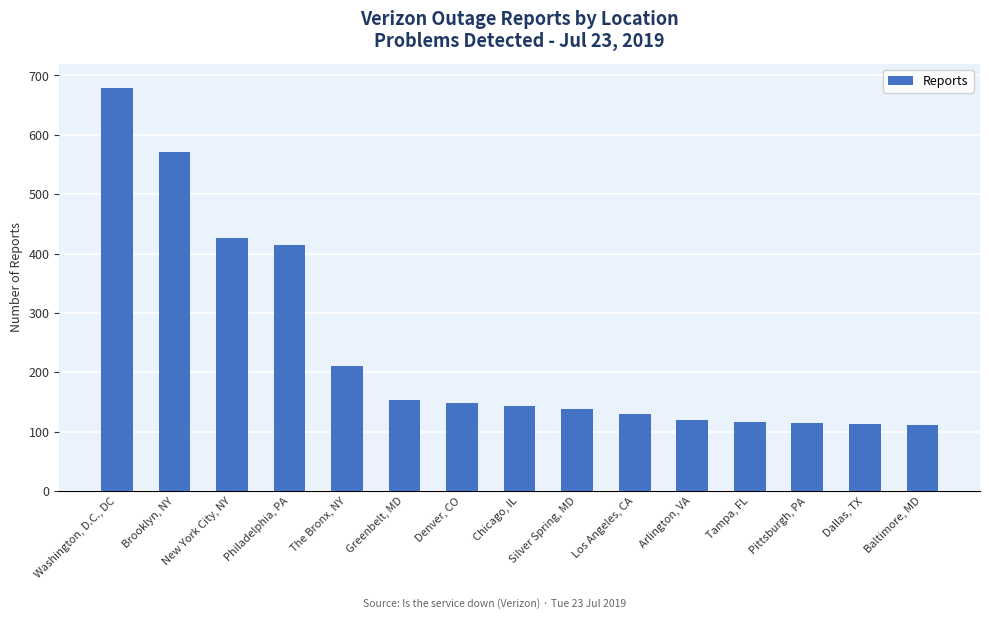

What is the greatest value displayed?

678